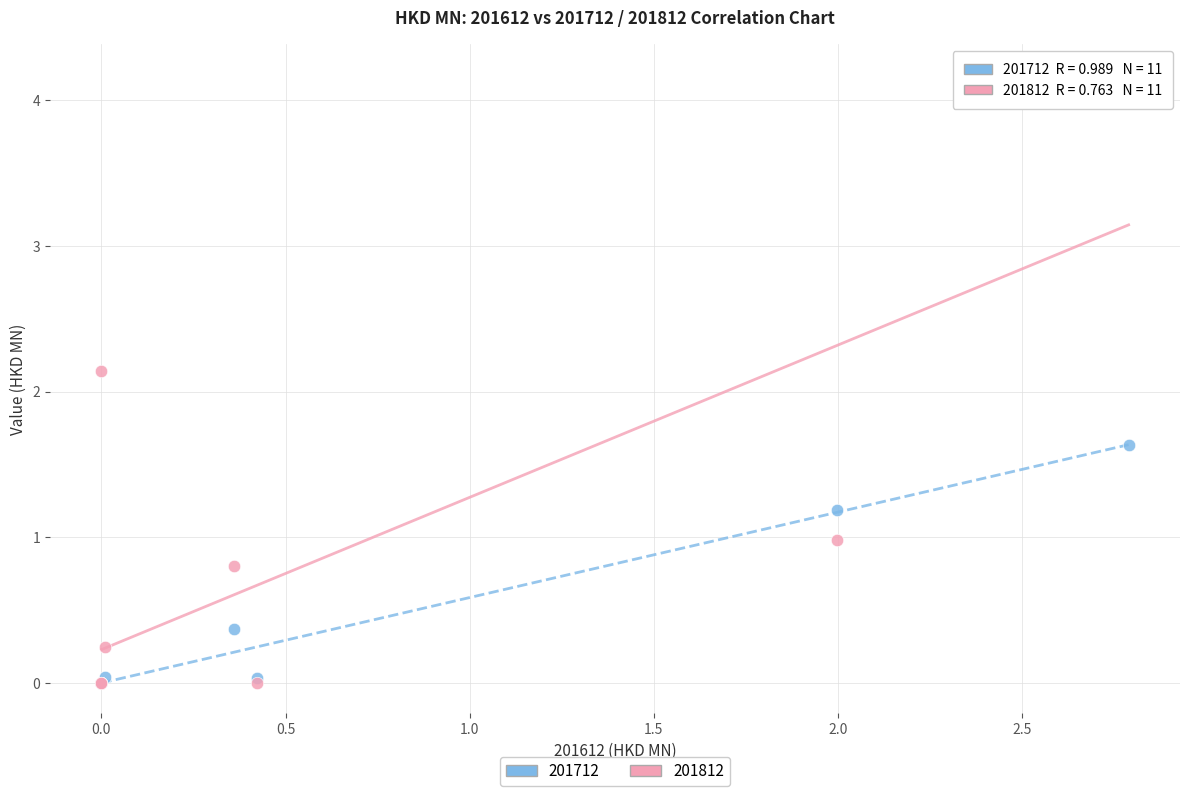

Which series has the widest spread of Y values?

201812